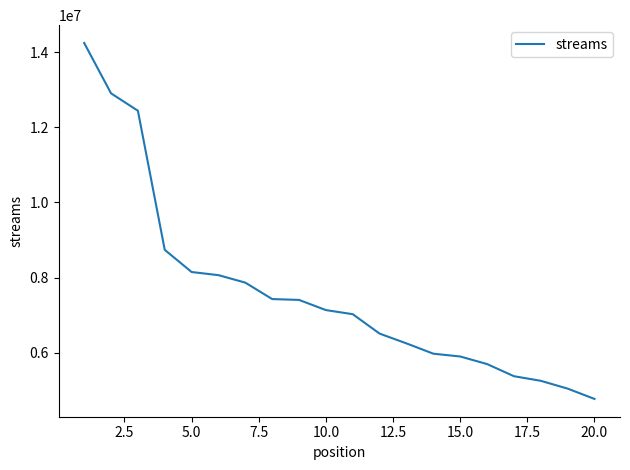

Does the chart have visible grid lines?

No